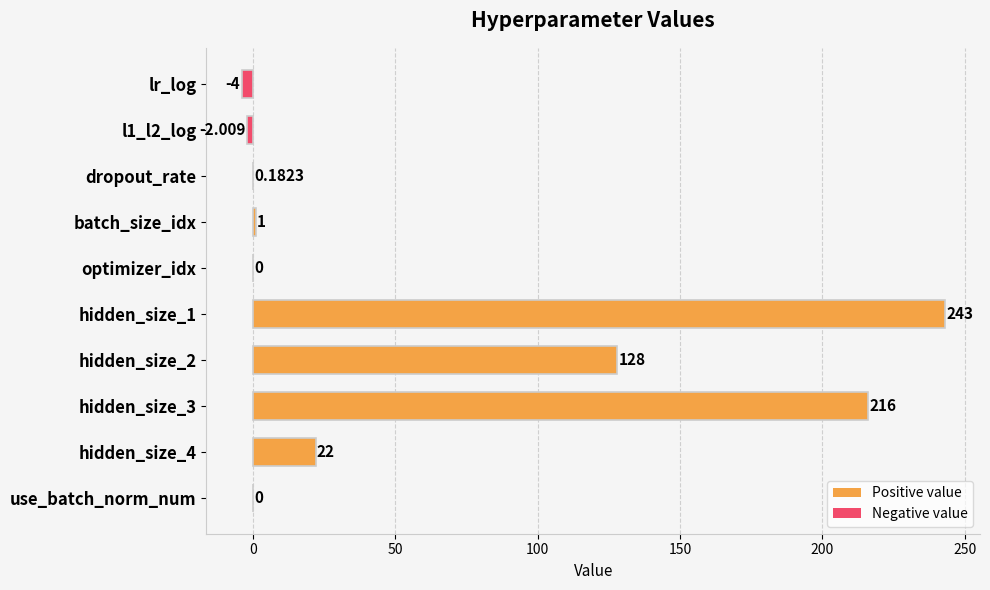

Which has a higher value, use_batch_norm_num or lr_log?

use_batch_norm_num